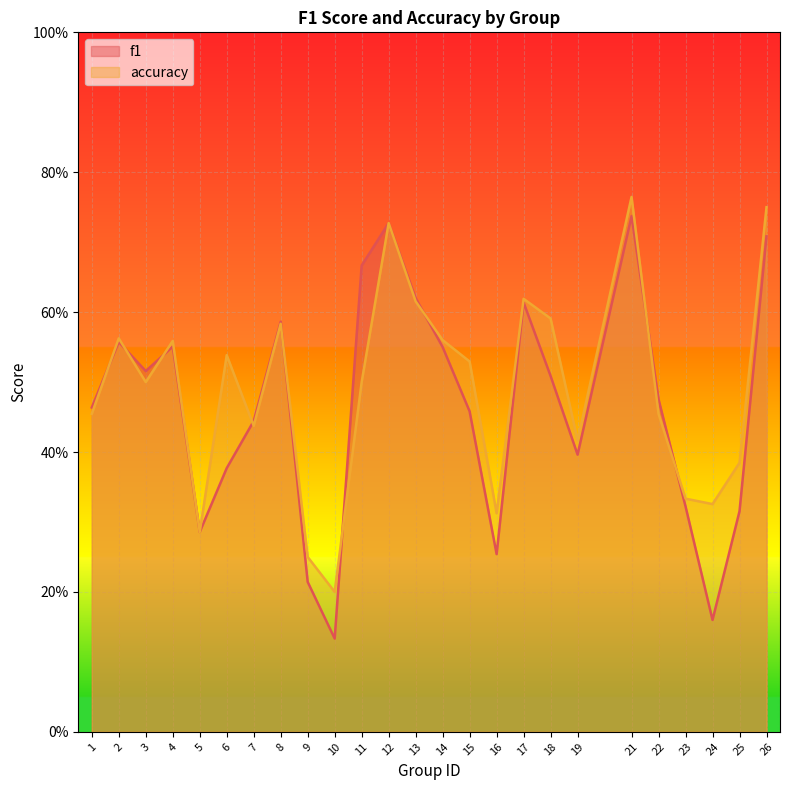

Reading left to right, transcribe all the data shown in this chart.

f1: 1=0.5	2=0.6	3=0.5	4=0.6	5=0.3	6=0.4	7=0.4	8=0.6	9=0.2	10=0.1	11=0.7	12=0.7	13=0.6	14=0.6	15=0.5	16=0.3	17=0.6	18=0.5	19=0.4	21=0.7	22=0.5	23=0.3	24=0.2	25=0.3	26=0.7
accuracy: 1=0.5	2=0.6	3=0.5	4=0.6	5=0.3	6=0.5	7=0.4	8=0.6	9=0.2	10=0.2	11=0.5	12=0.7	13=0.6	14=0.6	15=0.5	16=0.3	17=0.6	18=0.6	19=0.4	21=0.8	22=0.5	23=0.3	24=0.3	25=0.4	26=0.8